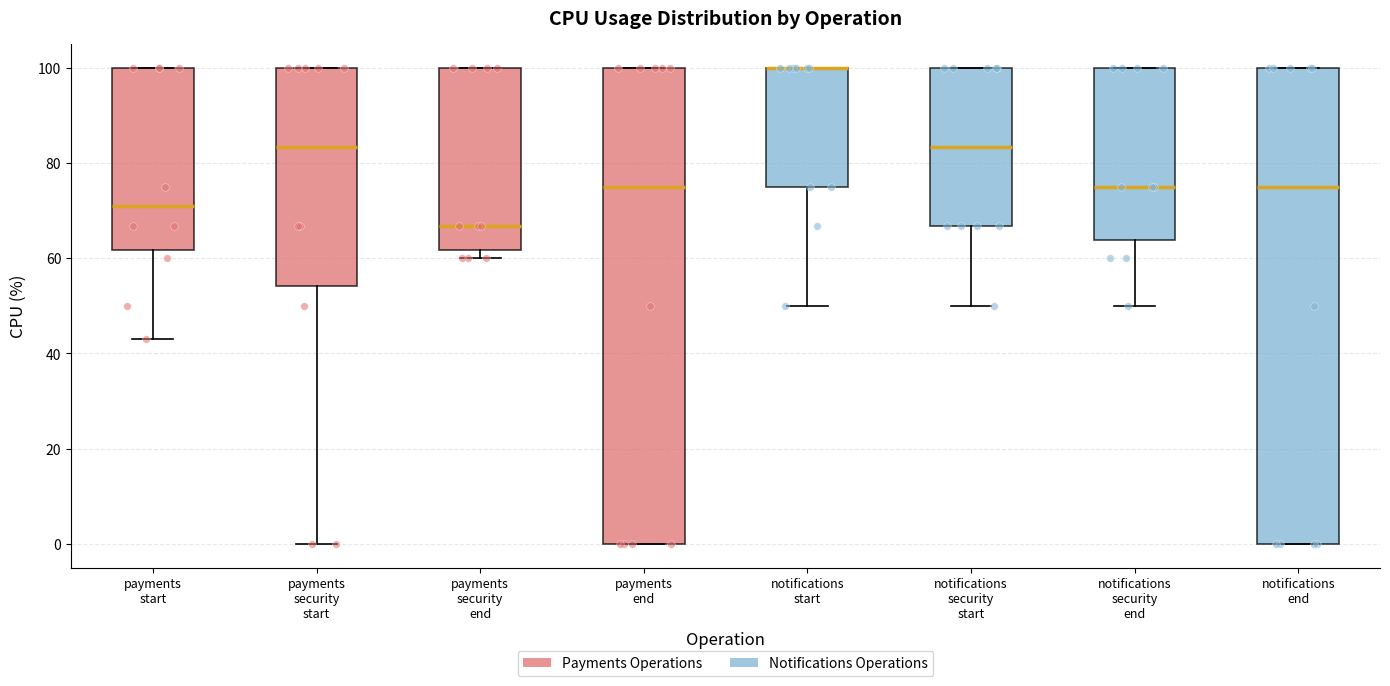

Reading left to right, read every box against the y-axis: the position of its median line, the range the box covers, and the ends of its whiskers. The values are not printed on the chart, so give them approximately, as read against the axis.

payments start: median 70, box 62 to 100, whiskers 44 to 100
payments security start: median 84, box 54 to 100, whiskers 0 to 100
payments security end: median 66, box 62 to 100, whiskers 60 to 100
payments end: median 76, box 0 to 100, whiskers 0 to 100
notifications start: median 100 (drawn on the box's upper edge), box 76 to 100, whiskers 50 to 100
notifications security start: median 84, box 66 to 100, whiskers 50 to 100
notifications security end: median 76, box 64 to 100, whiskers 50 to 100
notifications end: median 76, box 0 to 100, whiskers 0 to 100